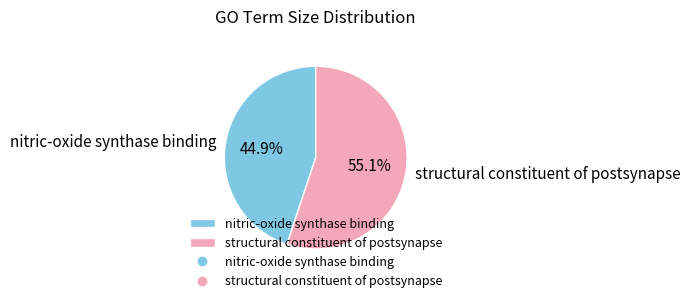

Approximately how many times larger is the value at structural constituent of postsynapse compared to nitric-oxide synthase binding?

1.2